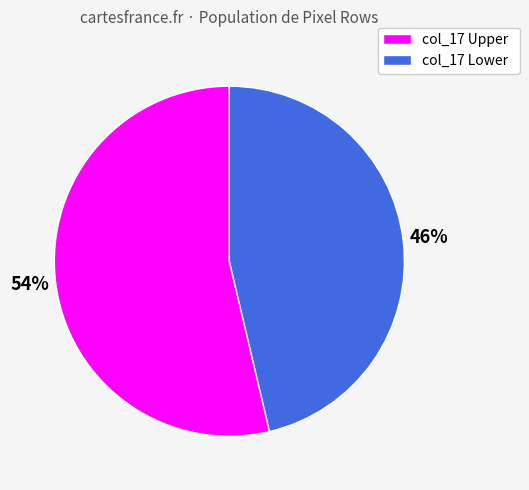

How many segments does this pie chart have?

2